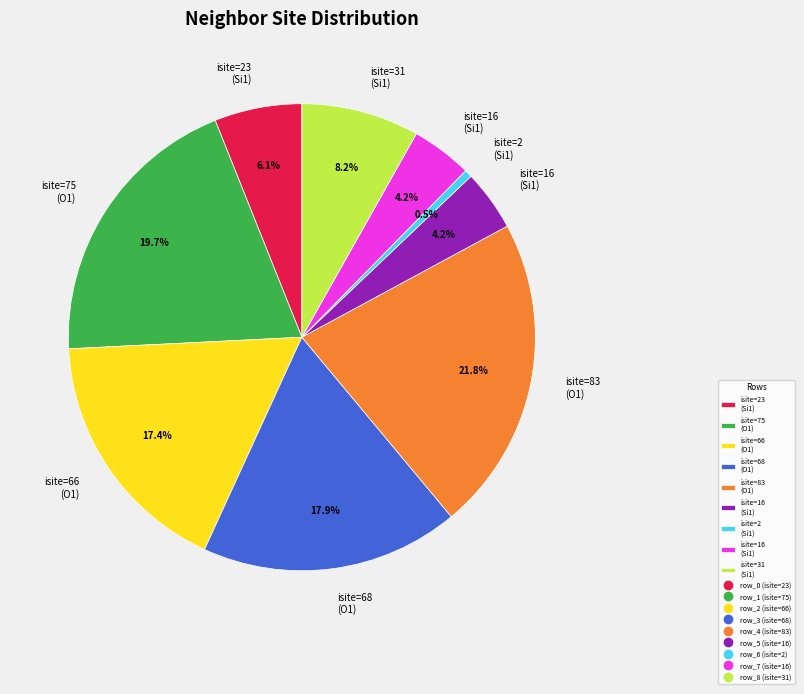

Count the number of slices in the pie.

9